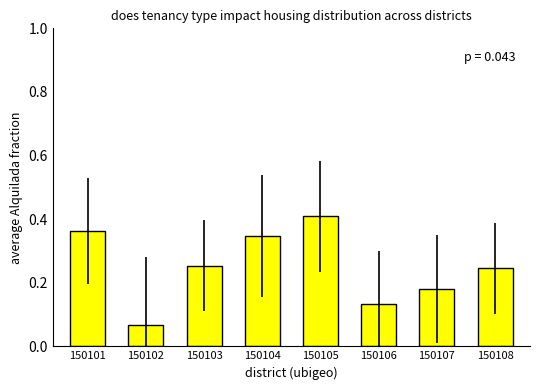

Is it true that the value at 150106 is 0.2?

False